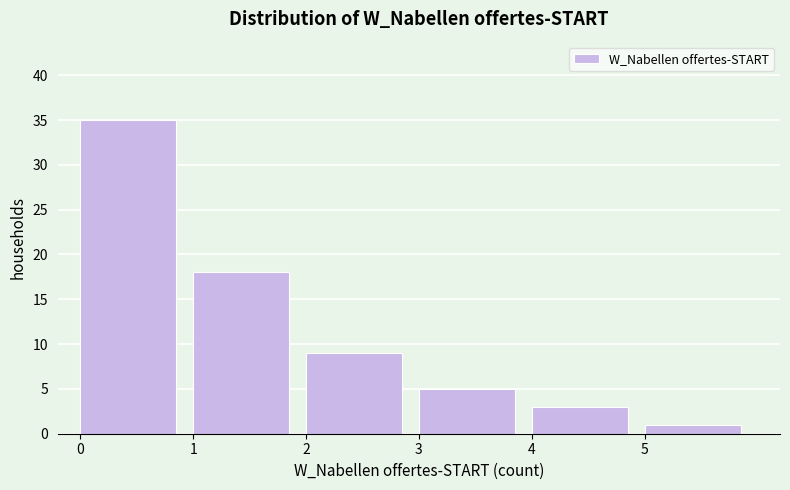

Over which range of the x-axis is the bar tallest?

0 to 1